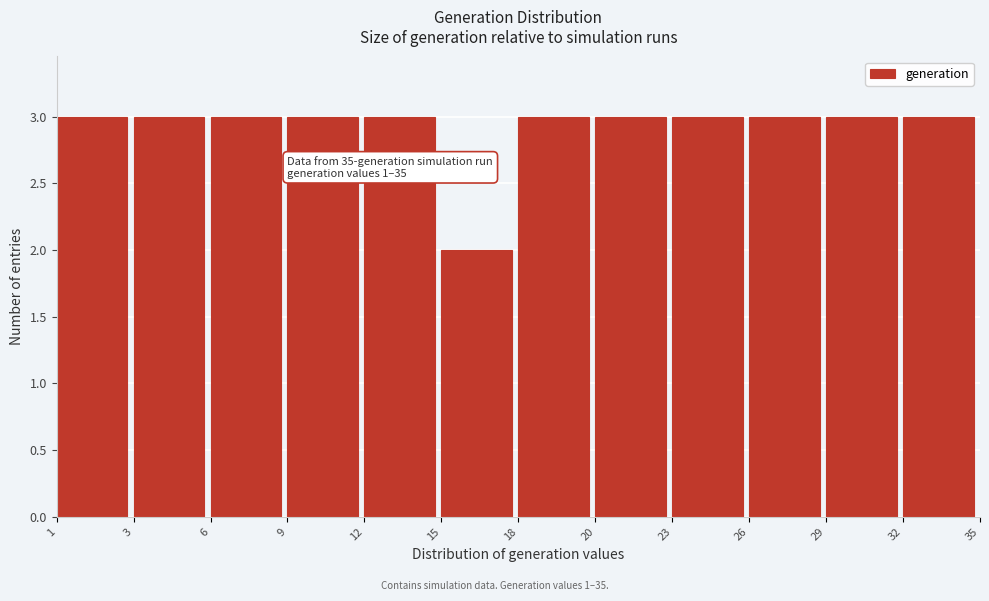

Reading left to right, transcribe all the data shown in this chart.

3	3	3	3	3	2	3	3	3	3	3	3